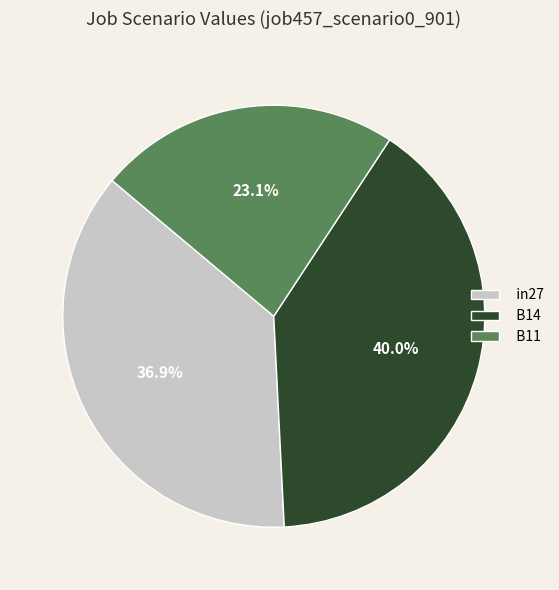

To the nearest percent, what is the average slice percentage?

33%